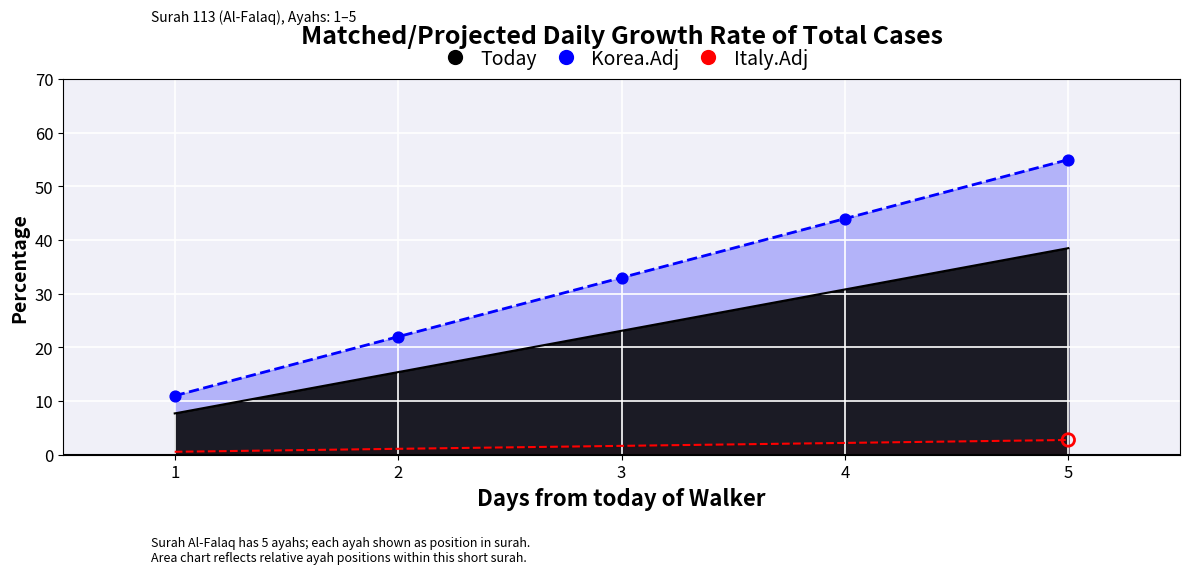

Approximately how many times larger is the value at 2 compared to 5?

0.4